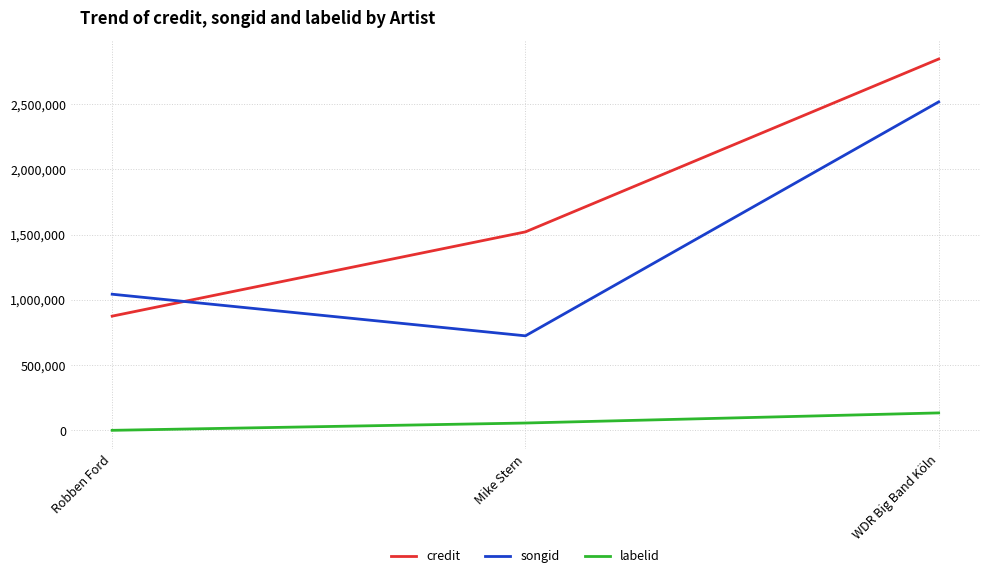

At which category is the sum across all series the highest?

WDR Big Band Köln